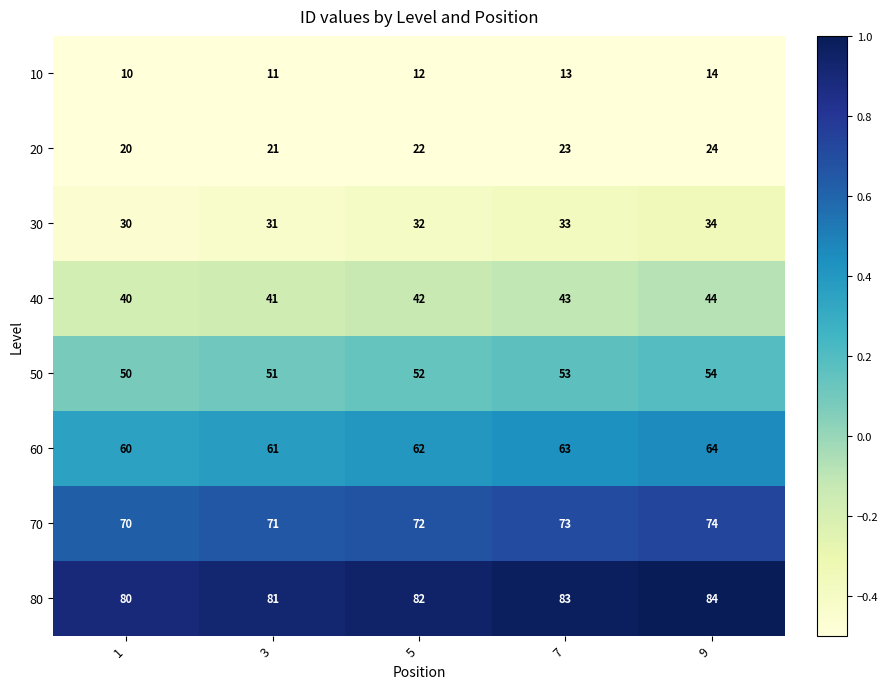

How many series are shown in this chart?

8